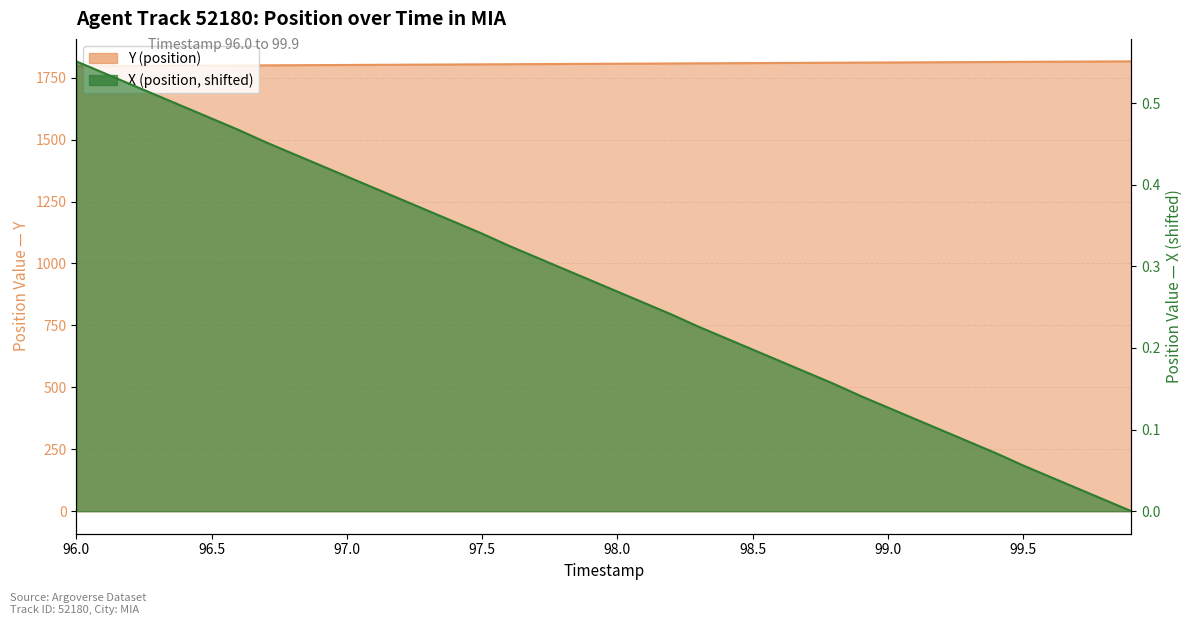

List the series in order of their overall mean, lowest first.

X (position), Y (position)